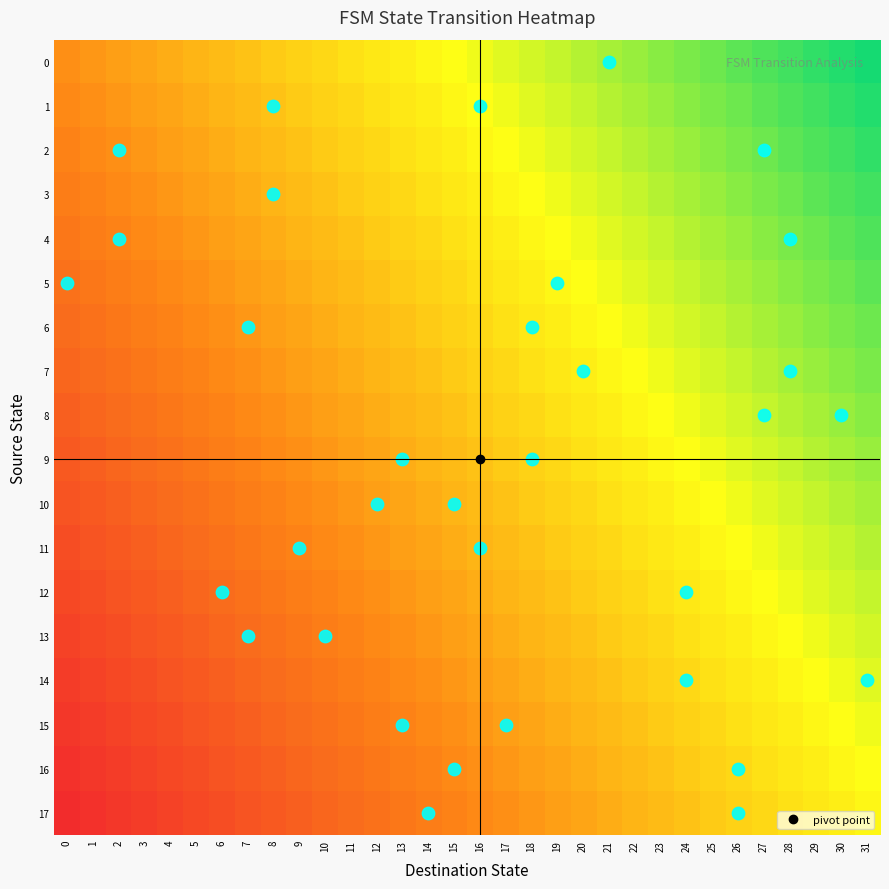

Between 25 and 30, which is larger?

30